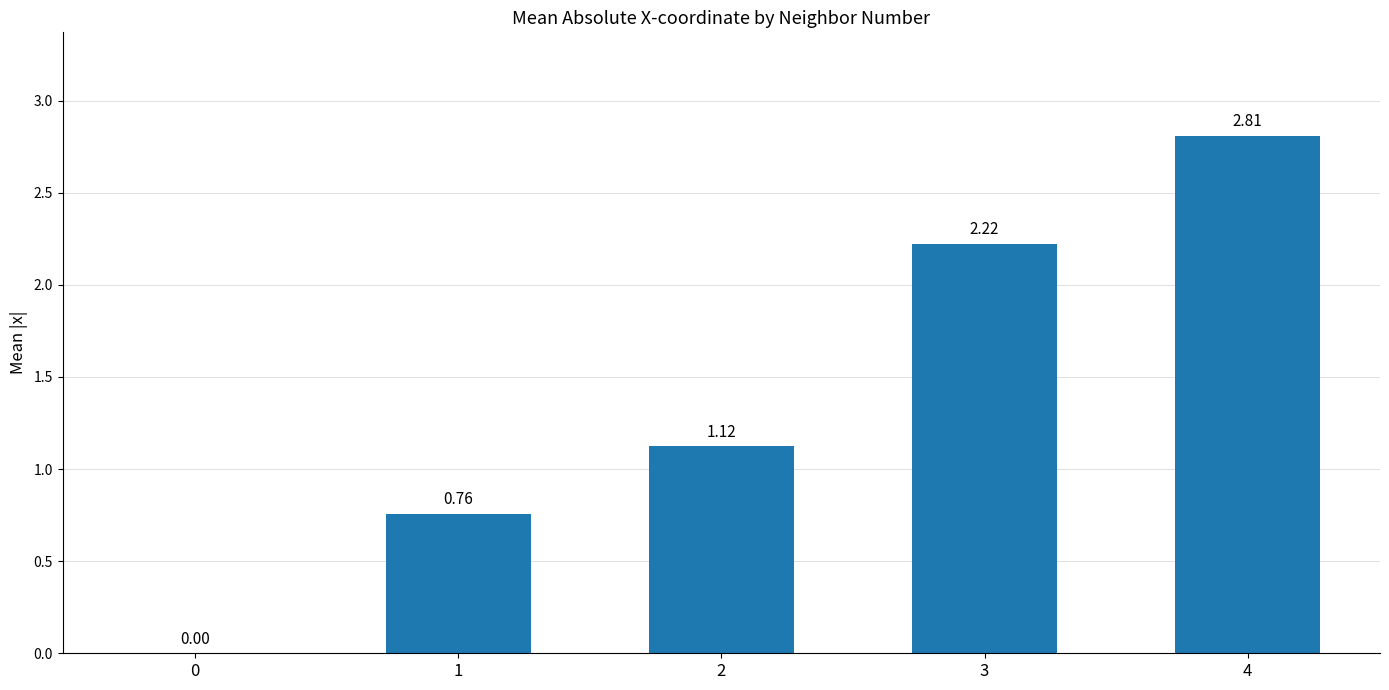

Does the chart contain stacked bars?

No